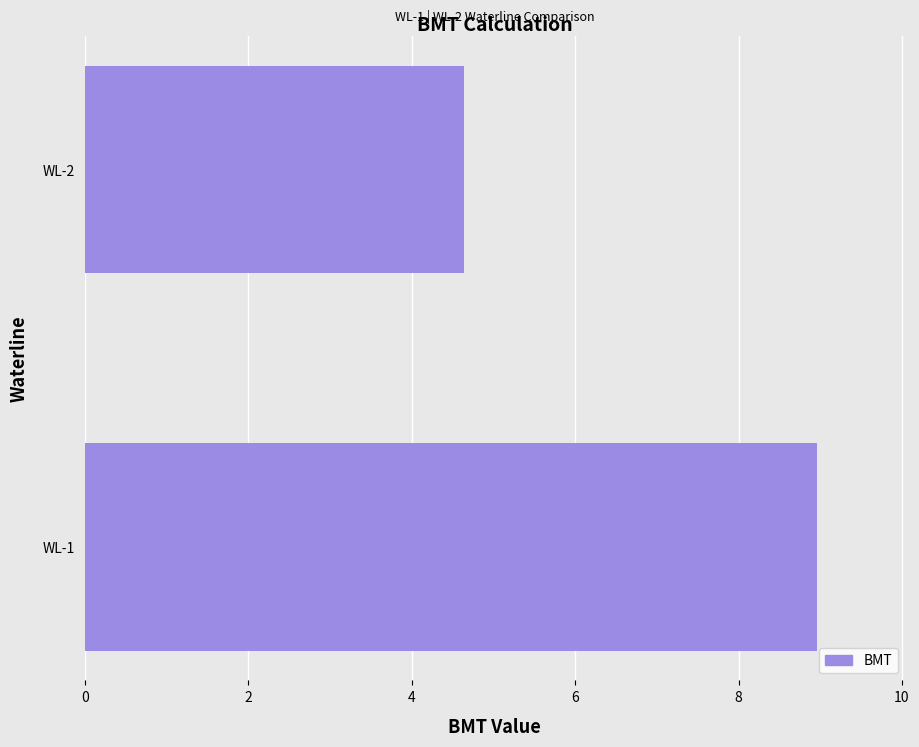

Does the chart contain stacked bars?

No